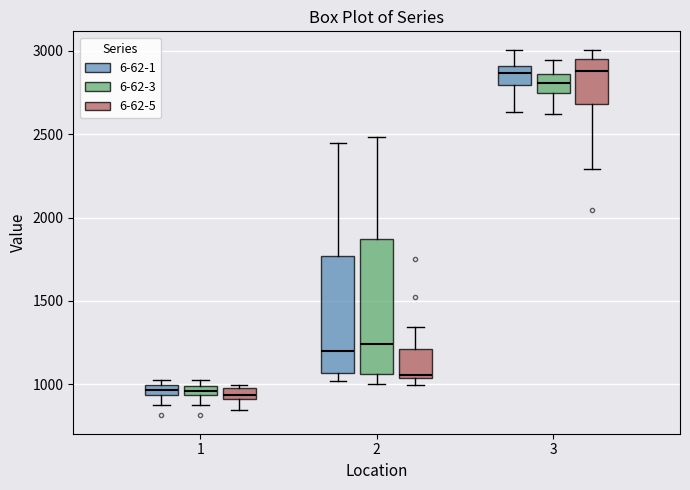

Comparing the boxes themselves (not the whiskers), which one is the tallest?

2 (6-62-3)